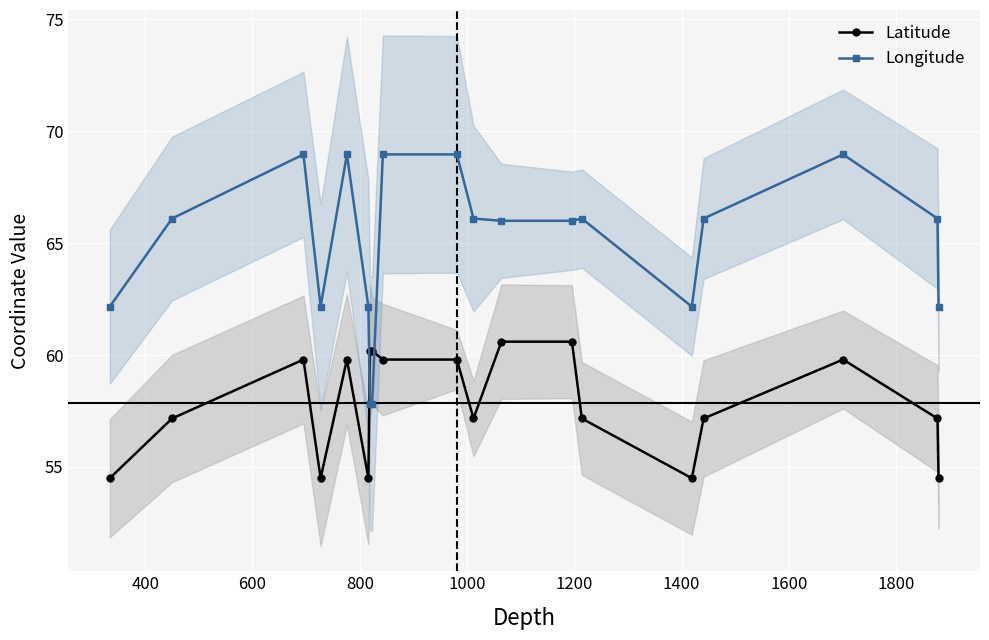

How many data points in Latitude are less than 57?

5